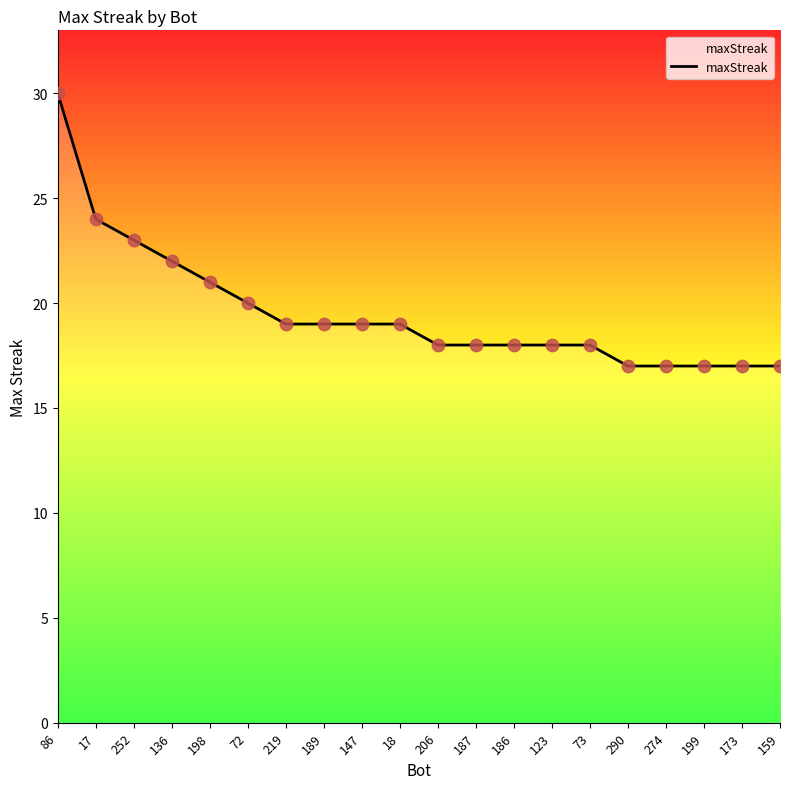

Which has a higher value, 17 or 219?

17